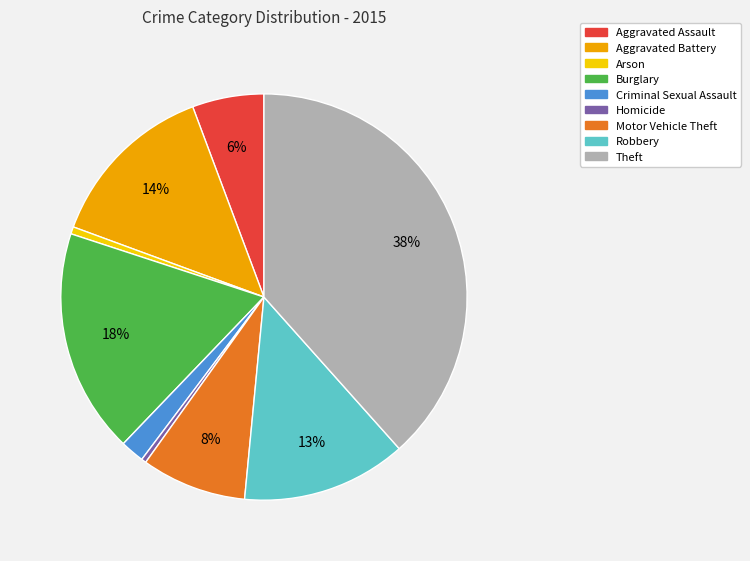

Is Robbery the majority of the pie?

No